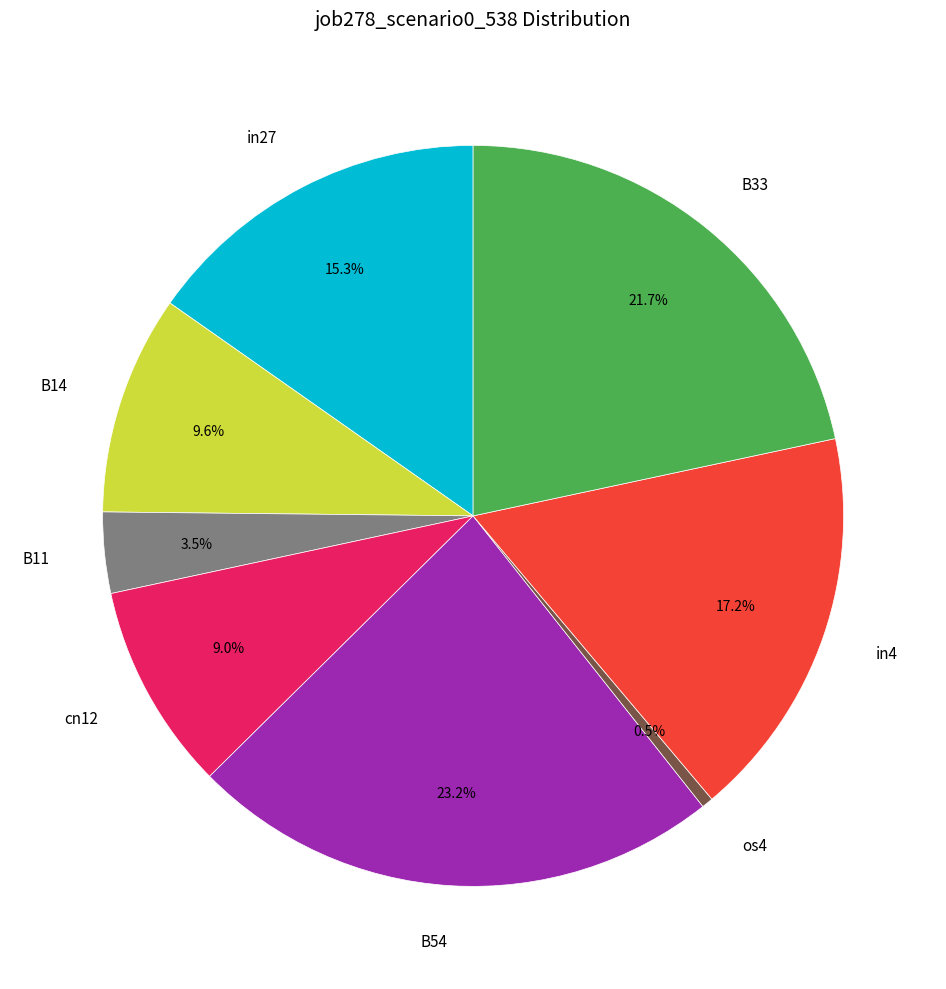

Which slice is the largest?

B54